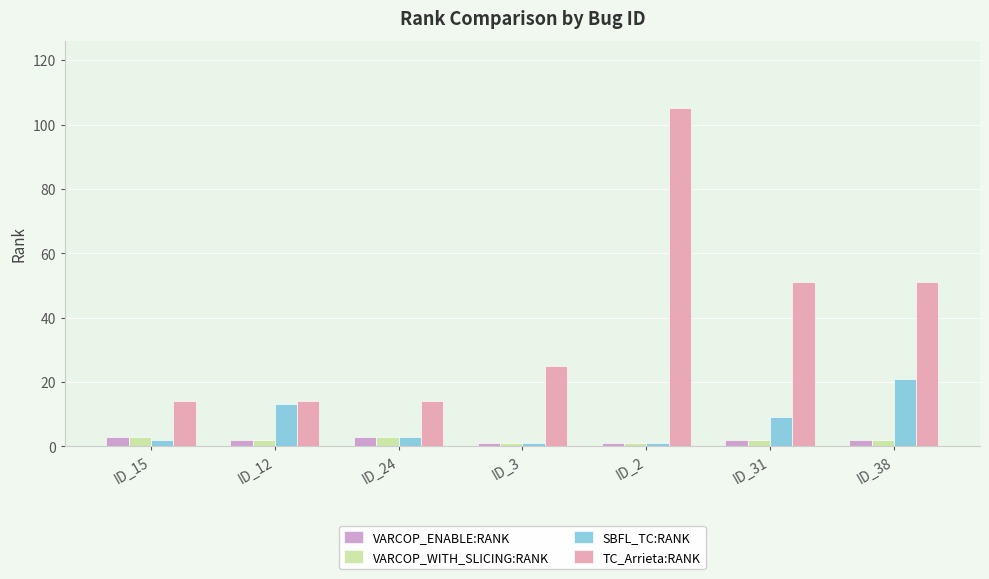

What is the difference between the highest and lowest values at ID_12?

12